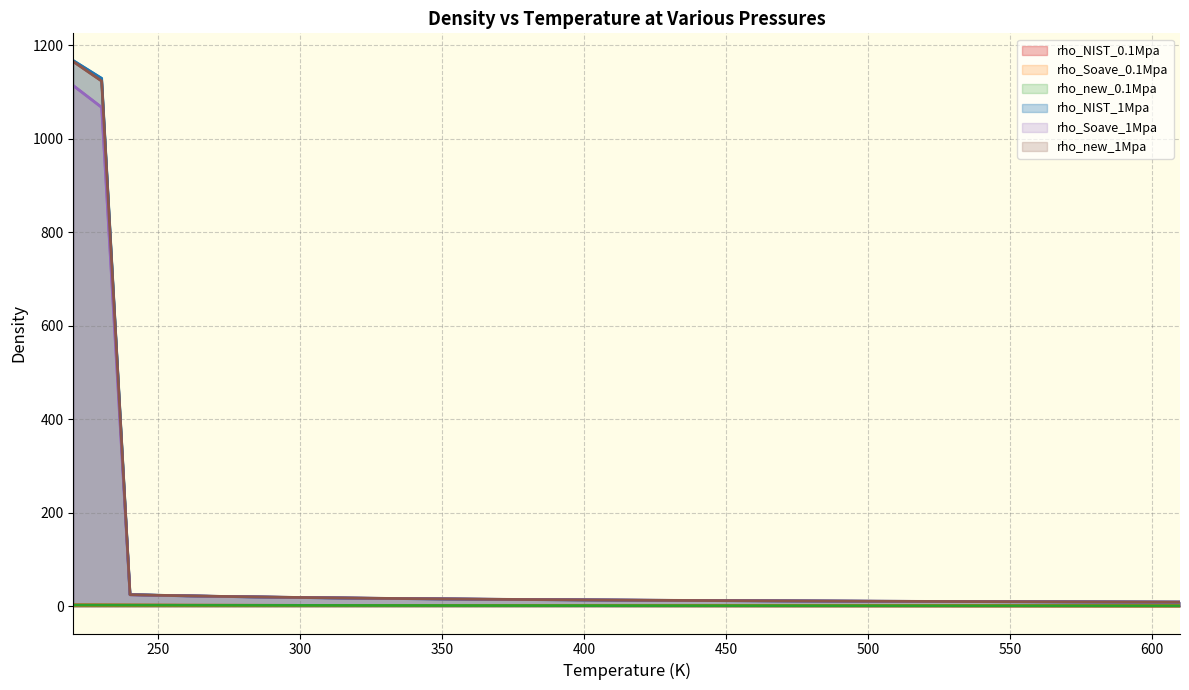

How many values in the rho_NIST_1Mpa series exceed 13?

20